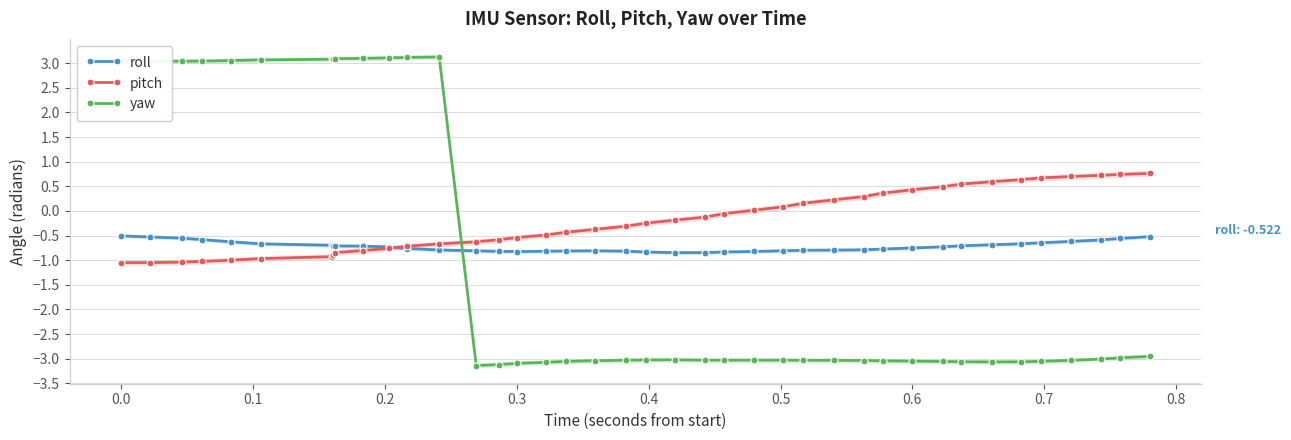

What are all the series names shown in the legend?

roll, pitch, yaw